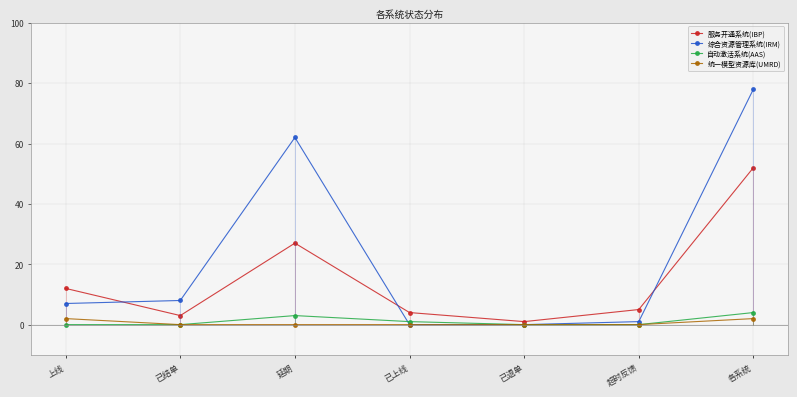

Is it true that 服务开通系统(IBP) equals 12 at 上线?

True